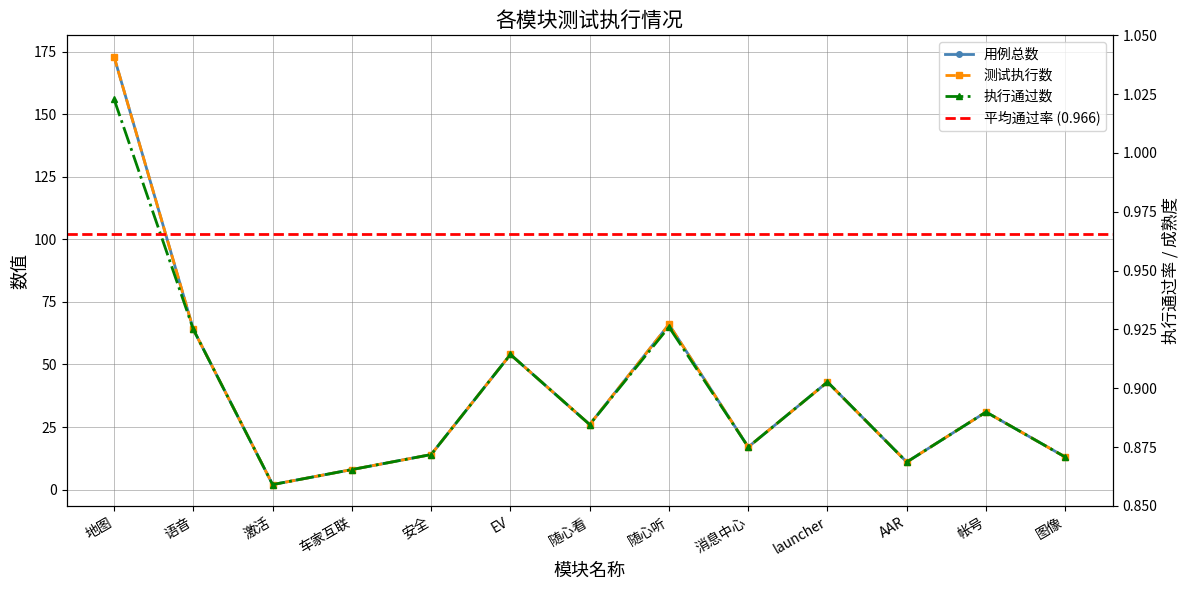

At how many categories does at least one series exceed 58?

3